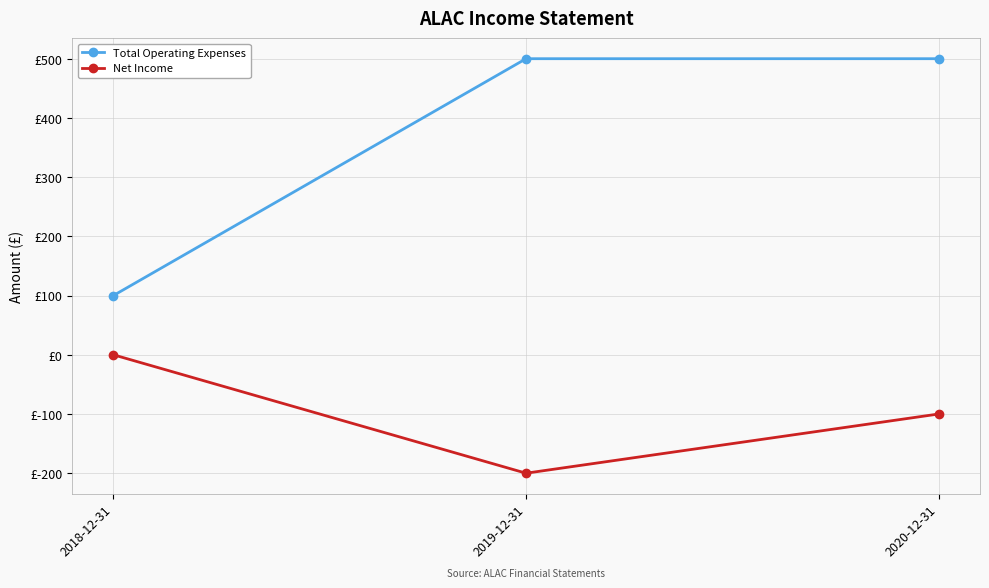

Does the chart have visible grid lines?

Yes